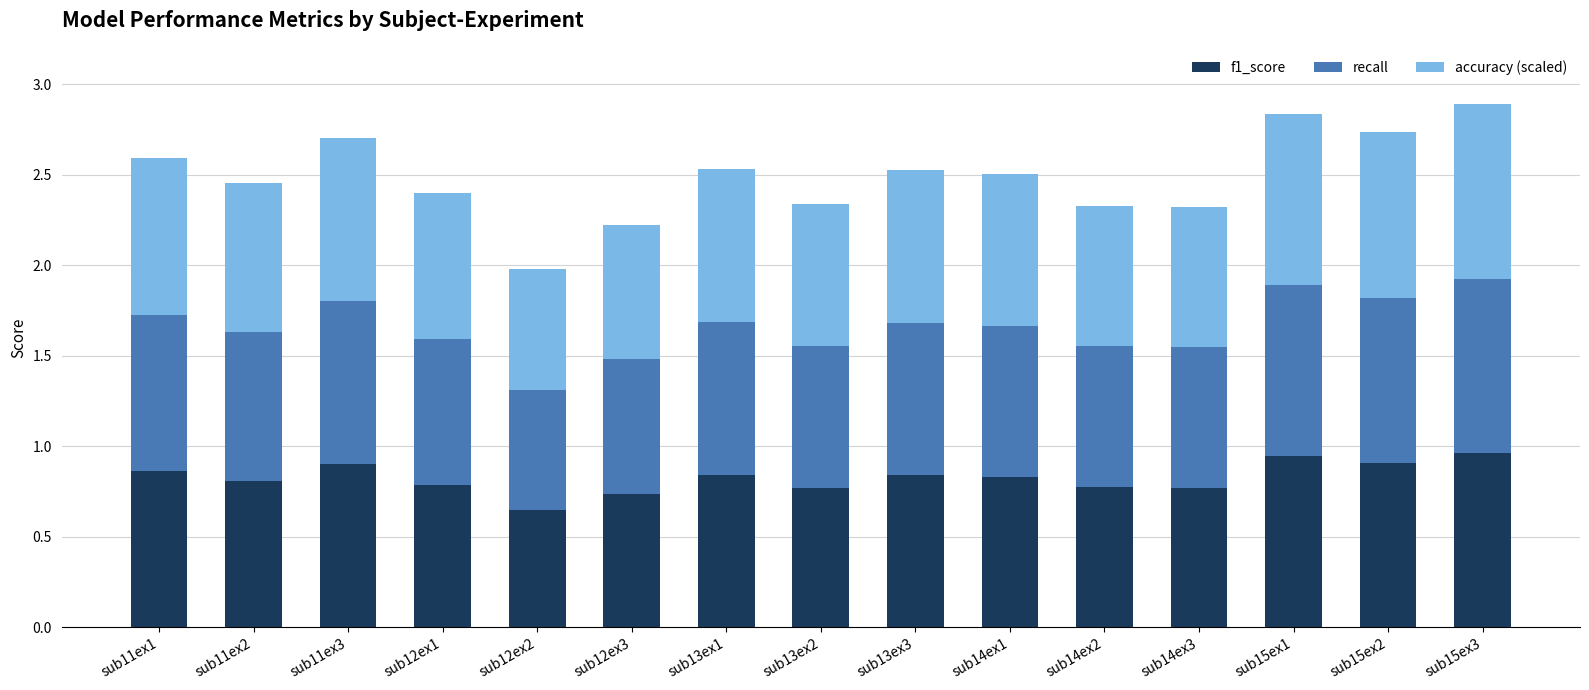

The f1_score series shows 0.8 at sub13ex2. True or false?

True